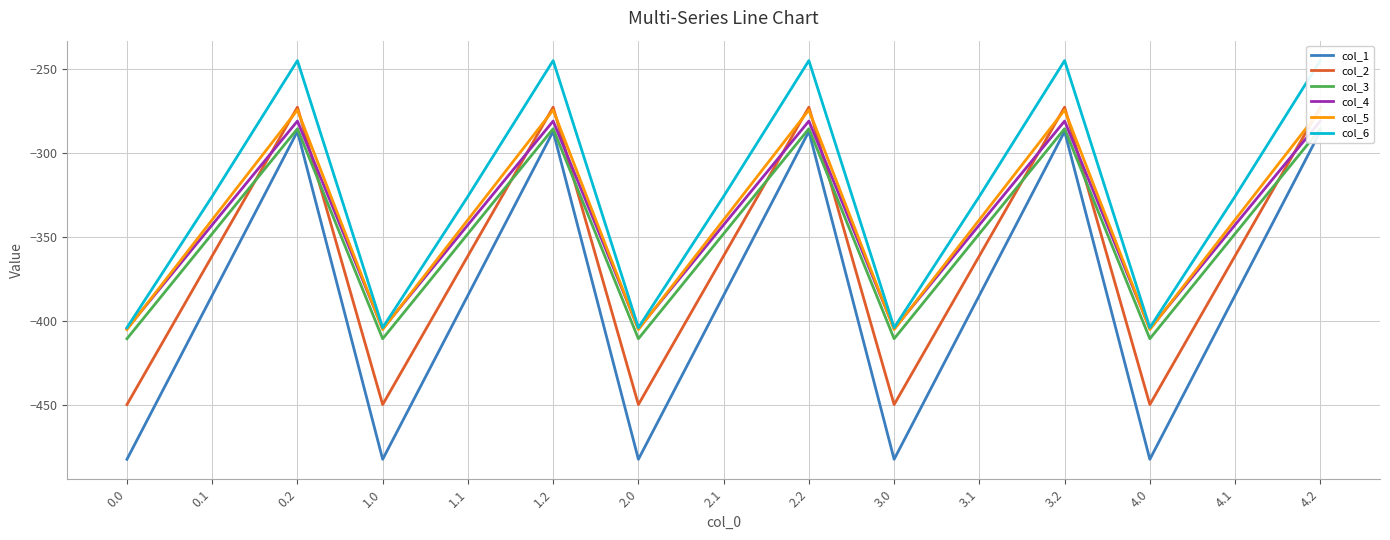

List the series in order of their peak value, lowest first.

col_1, col_3, col_4, col_5, col_2, col_6